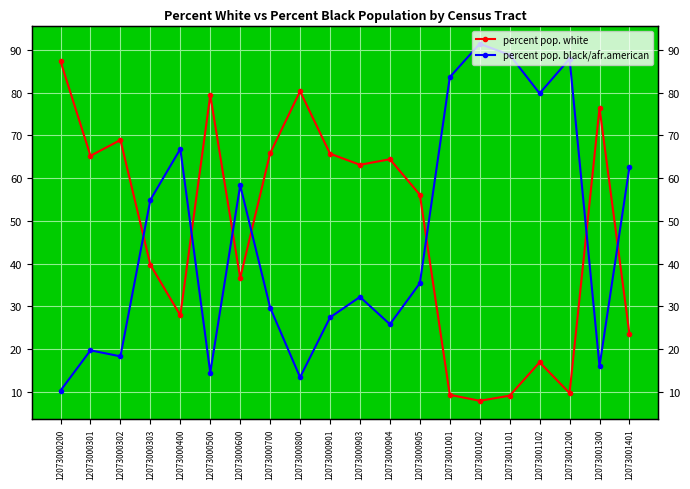

Reading left to right, list all the values displayed in this chart.

percent pop. white: 12073000200=87.3	12073000301=65.2	12073000302=68.9	12073000303=39.7	12073000400=27.9	12073000500=79.4	12073000600=36.6	12073000700=65.8	12073000800=80.3	12073000901=65.7	12073000903=63.1	12073000904=64.4	12073000905=56.1	12073001001=9.3	12073001002=7.9	12073001101=9.1	12073001102=16.9	12073001200=9.7	12073001300=76.4	12073001401=23.5
percent pop. black/afr.american: 12073000200=10.3	12073000301=19.7	12073000302=18.3	12073000303=54.9	12073000400=66.8	12073000500=14.5	12073000600=58.3	12073000700=29.7	12073000800=13.4	12073000901=27.4	12073000903=32.2	12073000904=25.8	12073000905=35.4	12073001001=83.6	12073001002=91.4	12073001101=88.8	12073001102=79.8	12073001200=87.9	12073001300=16.0	12073001401=62.6